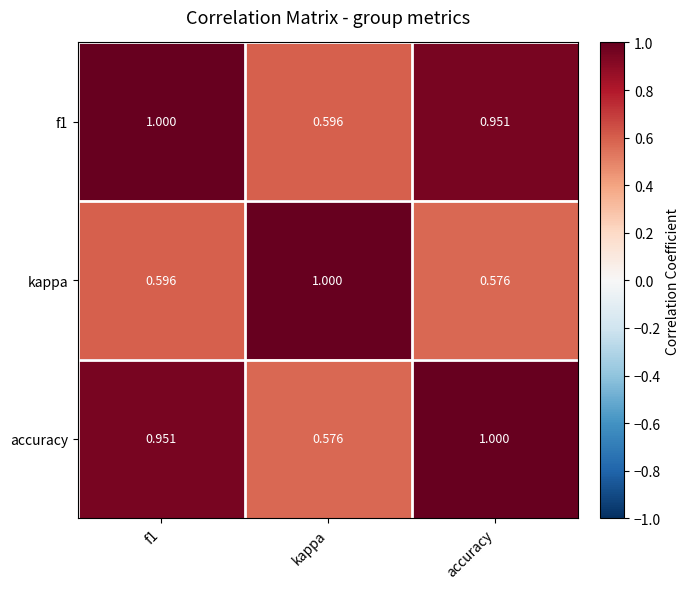

At which category is the sum across all series the highest?

f1